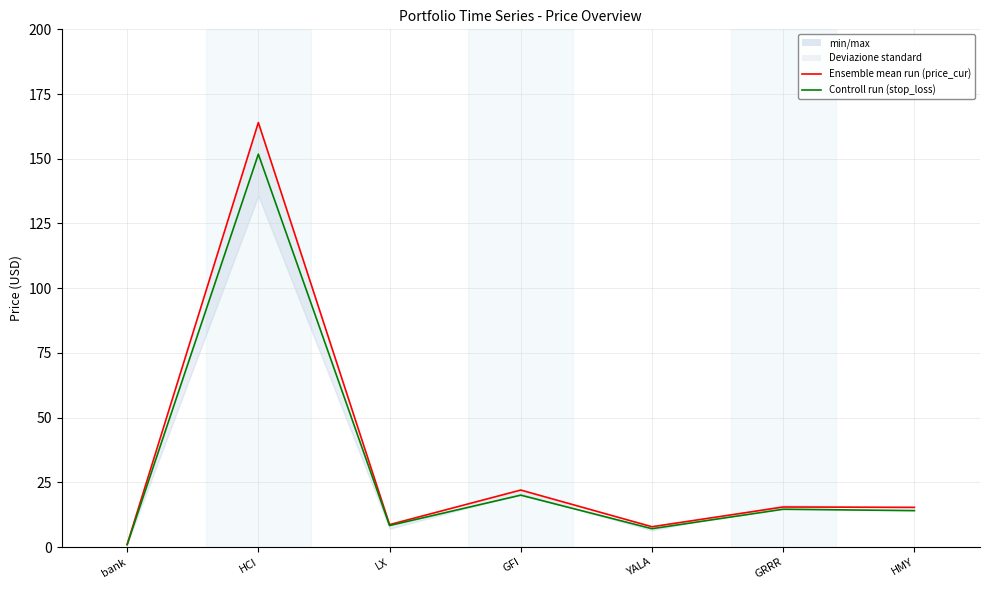

Reading left to right, transcribe all the data shown in this chart.

price_cur: bank=1.0	HCI=164.0	LX=8.7	GFI=22.0	YALA=7.8	GRRR=15.5	HMY=15.3
stop_loss: bank=0.9	HCI=151.8	LX=8.3	GFI=20.0	YALA=7.1	GRRR=14.6	HMY=14.1